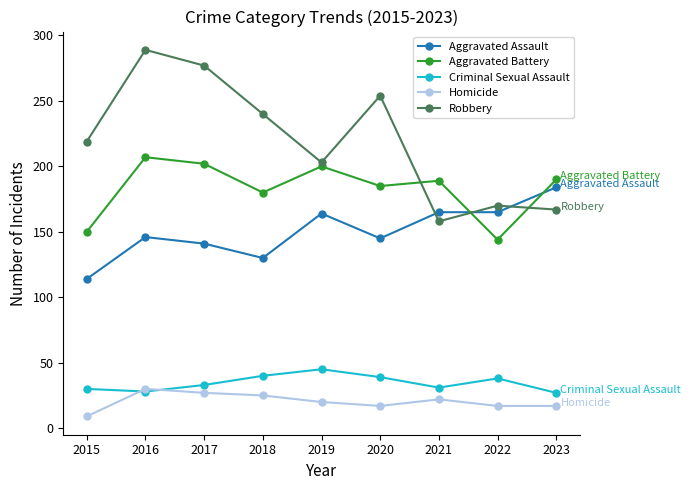

What is the value of the Aggravated Assault point at the 4th from the left?

130